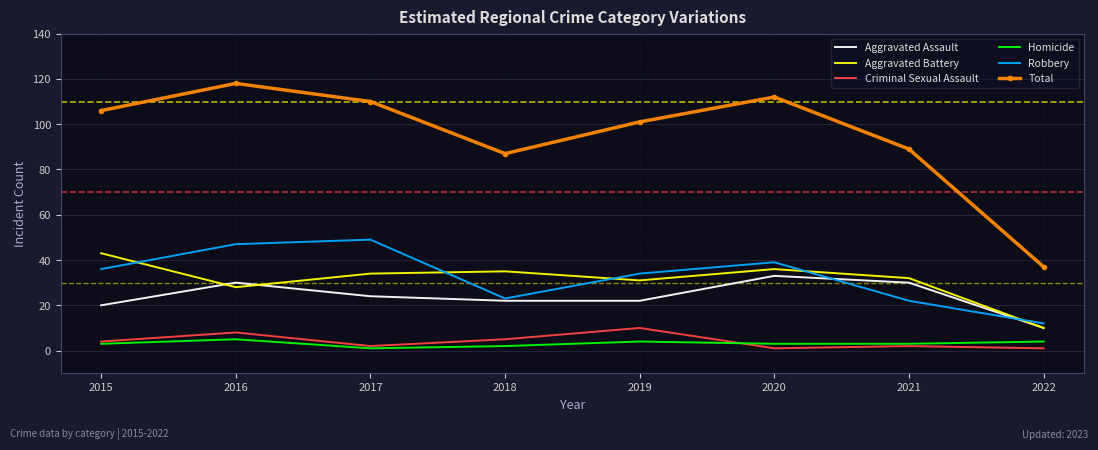

True or false: Robbery has more than 0 interior local peaks.

True